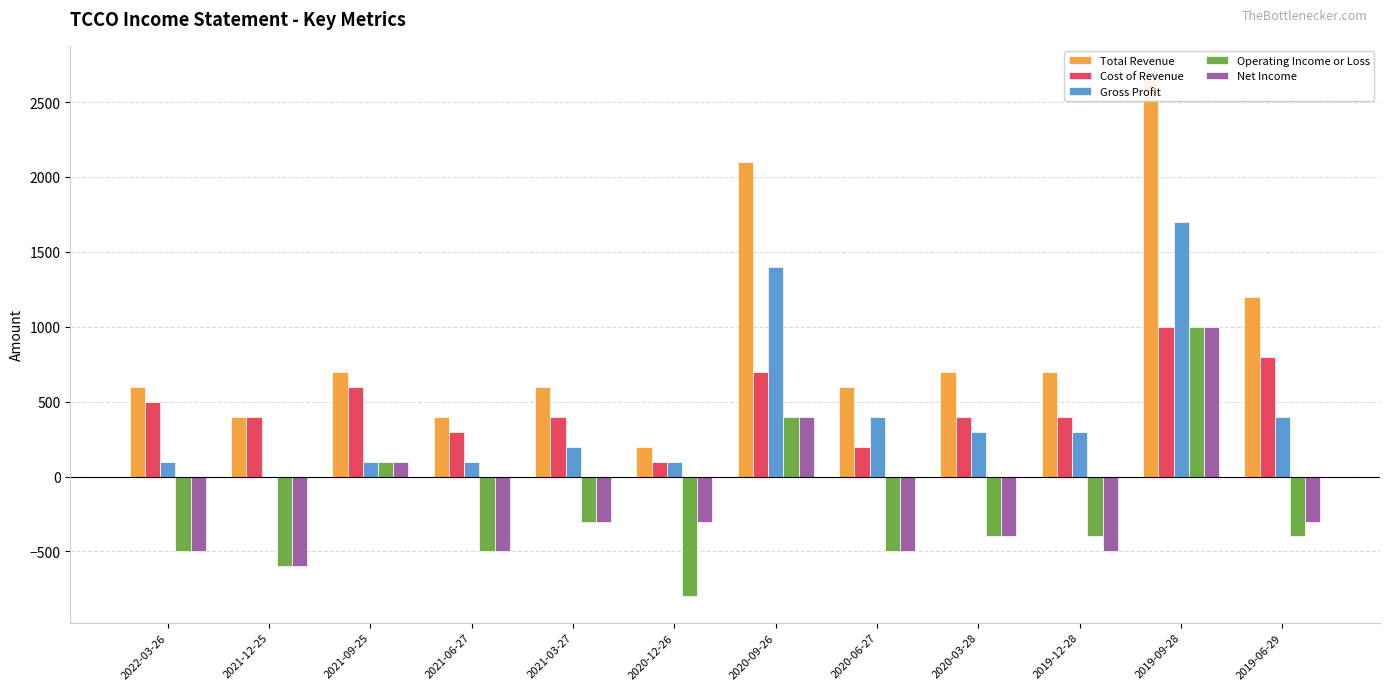

What is the label of the 3rd bar from the left?

2021-09-25